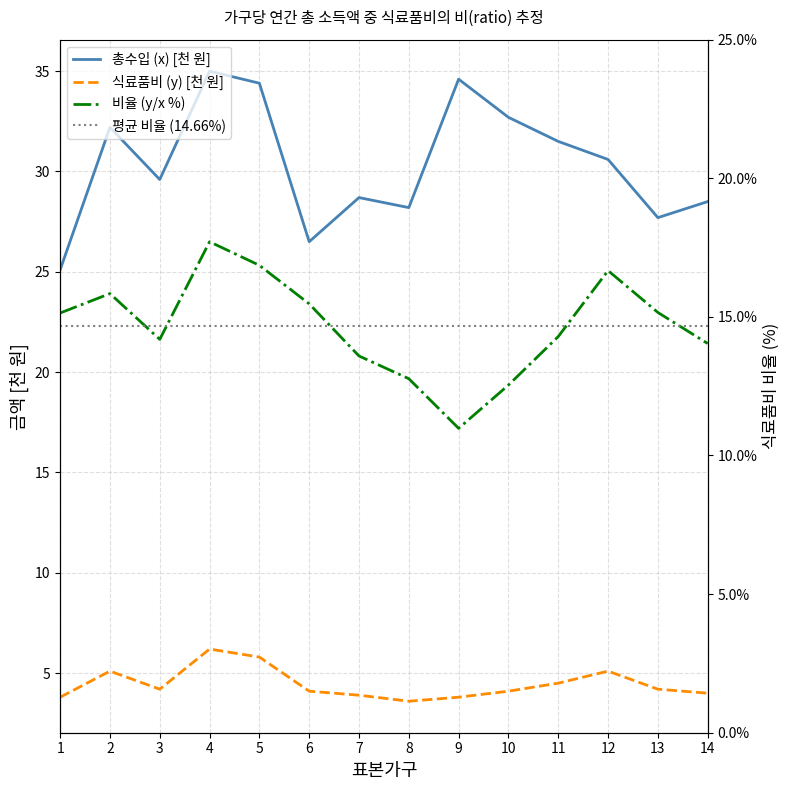

Between 7 and 12, which series saw the biggest shift?

비율 (y/x %)